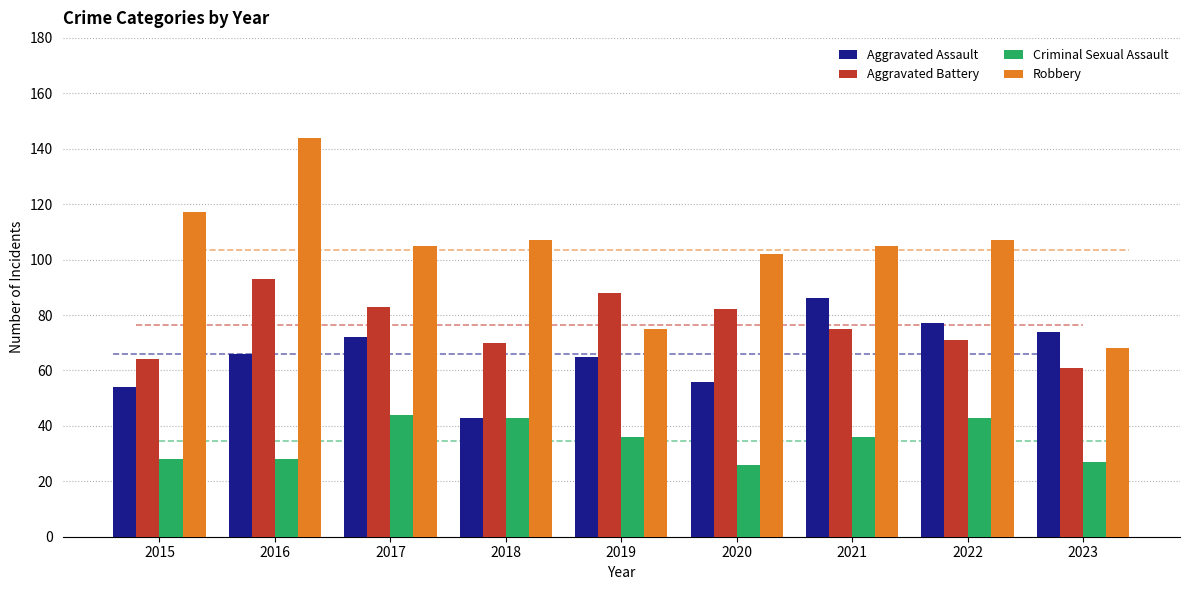

Reading left to right, extract all data points from this chart.

Aggravated Assault: 2015=54	2016=66	2017=72	2018=43	2019=65	2020=56	2021=86	2022=77	2023=74
Aggravated Battery: 2015=64	2016=93	2017=83	2018=70	2019=88	2020=82	2021=75	2022=71	2023=61
Criminal Sexual Assault: 2015=28	2016=28	2017=44	2018=43	2019=36	2020=26	2021=36	2022=43	2023=27
Robbery: 2015=117	2016=144	2017=105	2018=107	2019=75	2020=102	2021=105	2022=107	2023=68